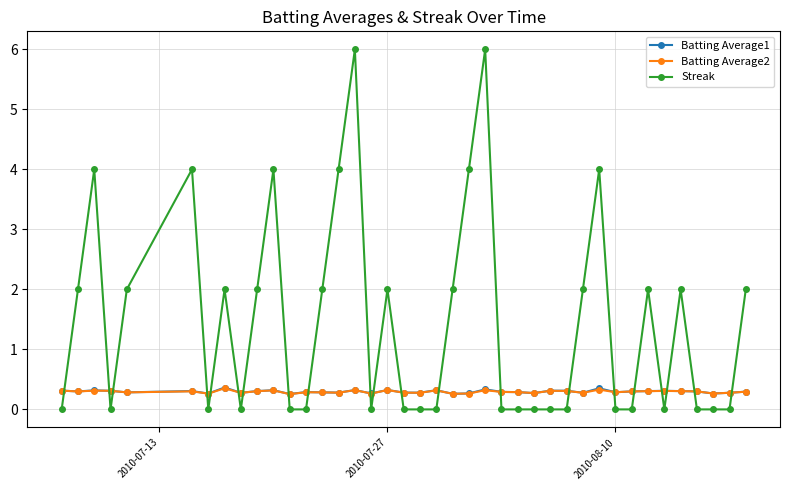

What are all the series names shown in the legend?

Batting Average1, Batting Average2, Streak